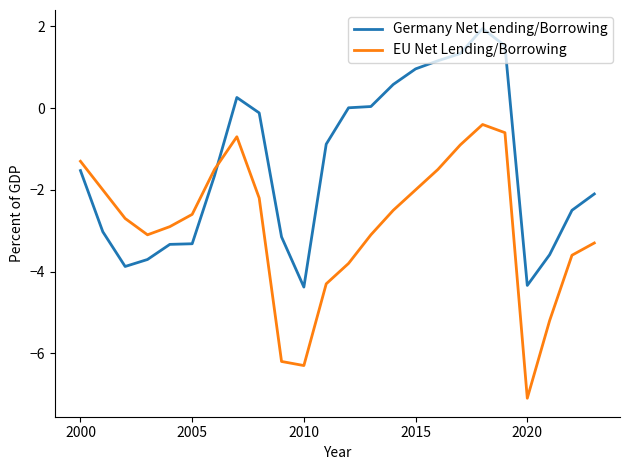

Count the number of categories in the chart.

24